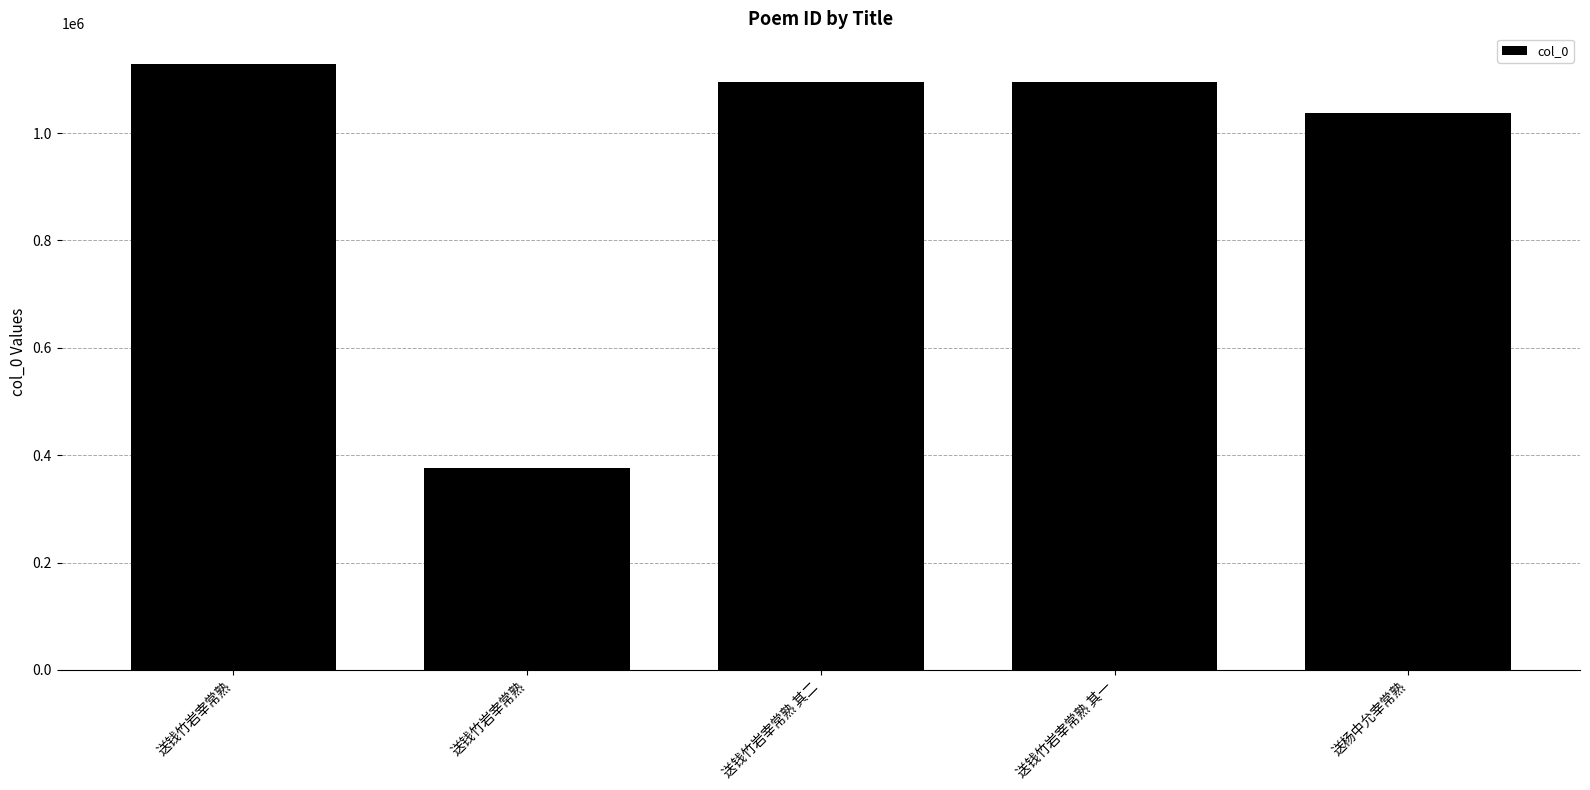

What is the difference between the values at 送钱竹岩宰常熟 and 送钱竹岩宰常熟 其二?

33807